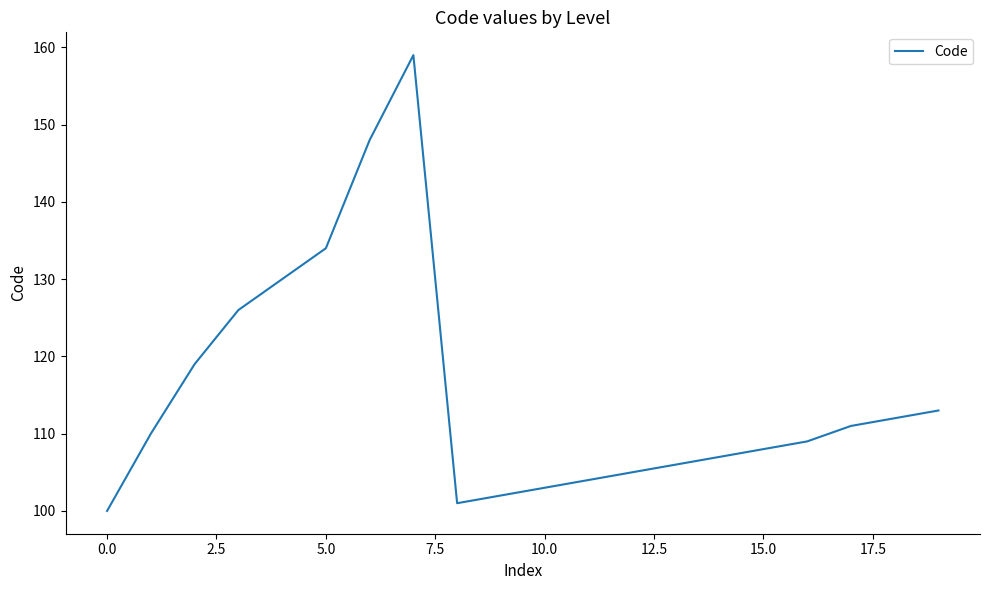

What is the smallest value displayed?

100